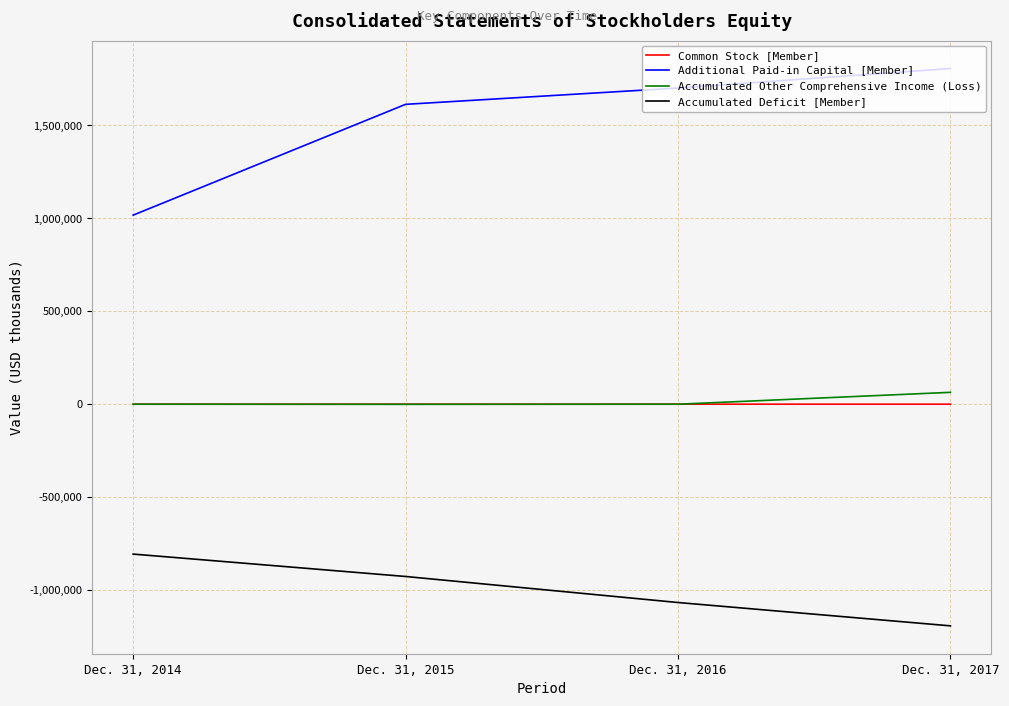

True or false: Accumulated Deficit [Member] and Additional Paid-in Capital [Member] intersect in this chart.

False